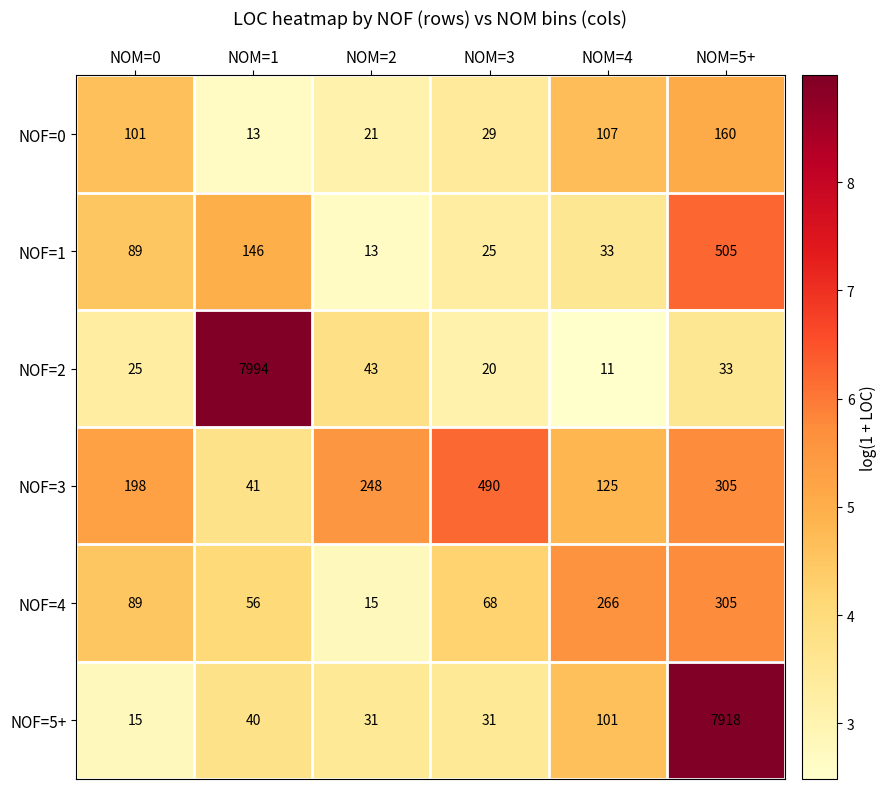

At which category is the sum across all series the highest?

NOM=5+